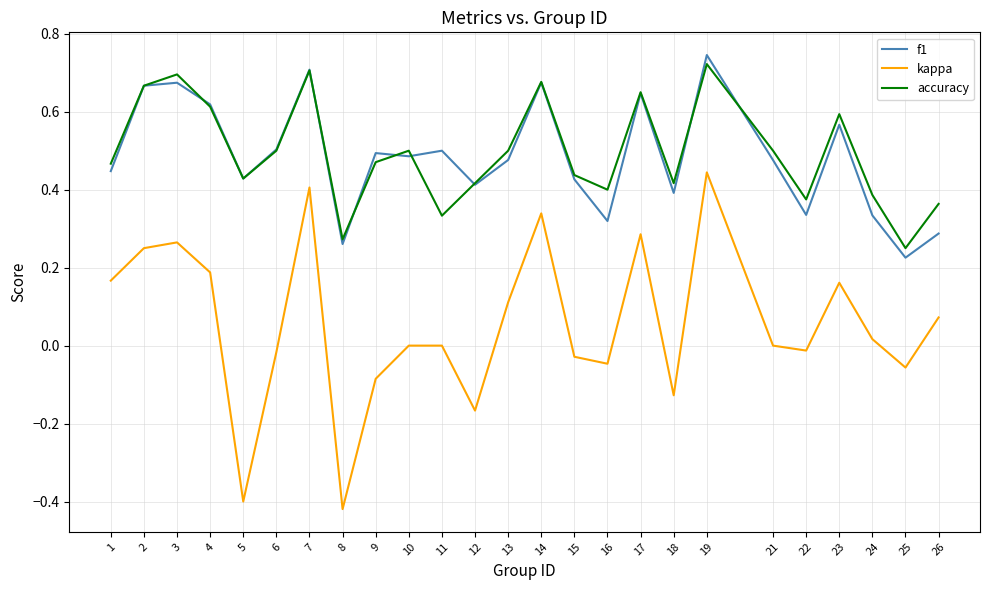

The value of f1 at 1 is 0.2. True or false?

False